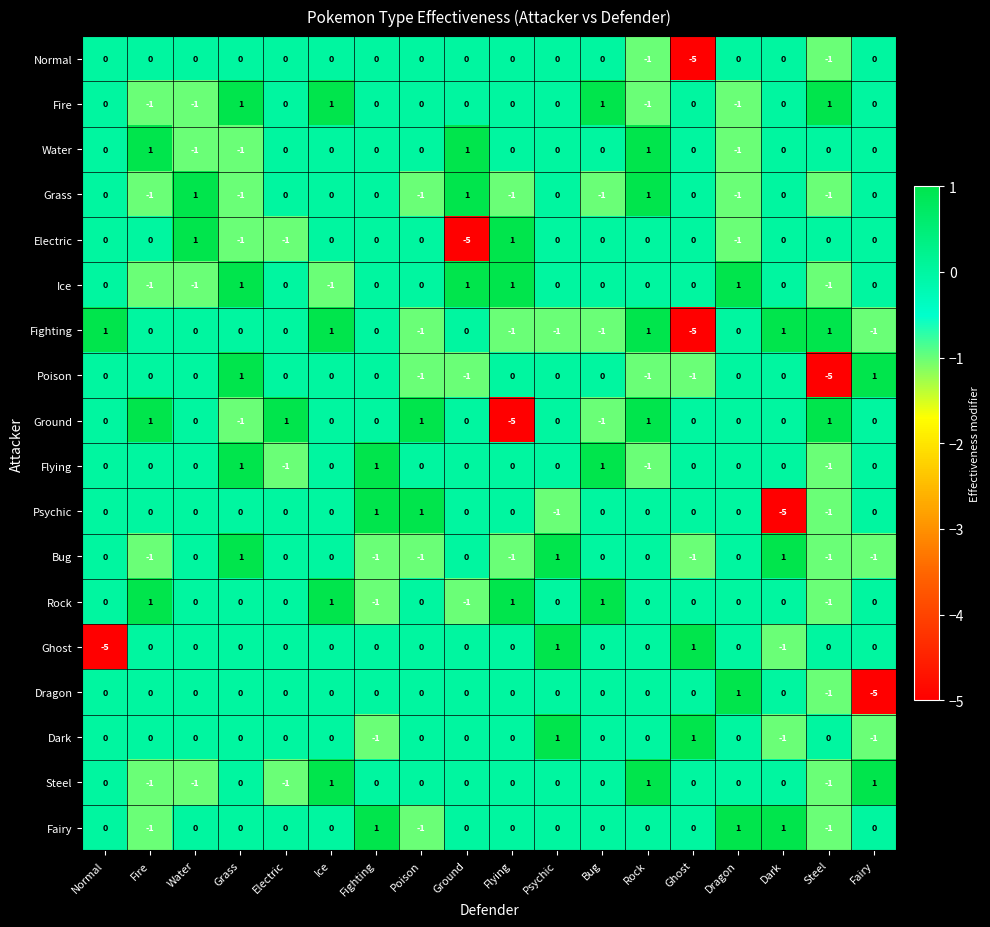

What value does the Electric series have at Ground?

-5